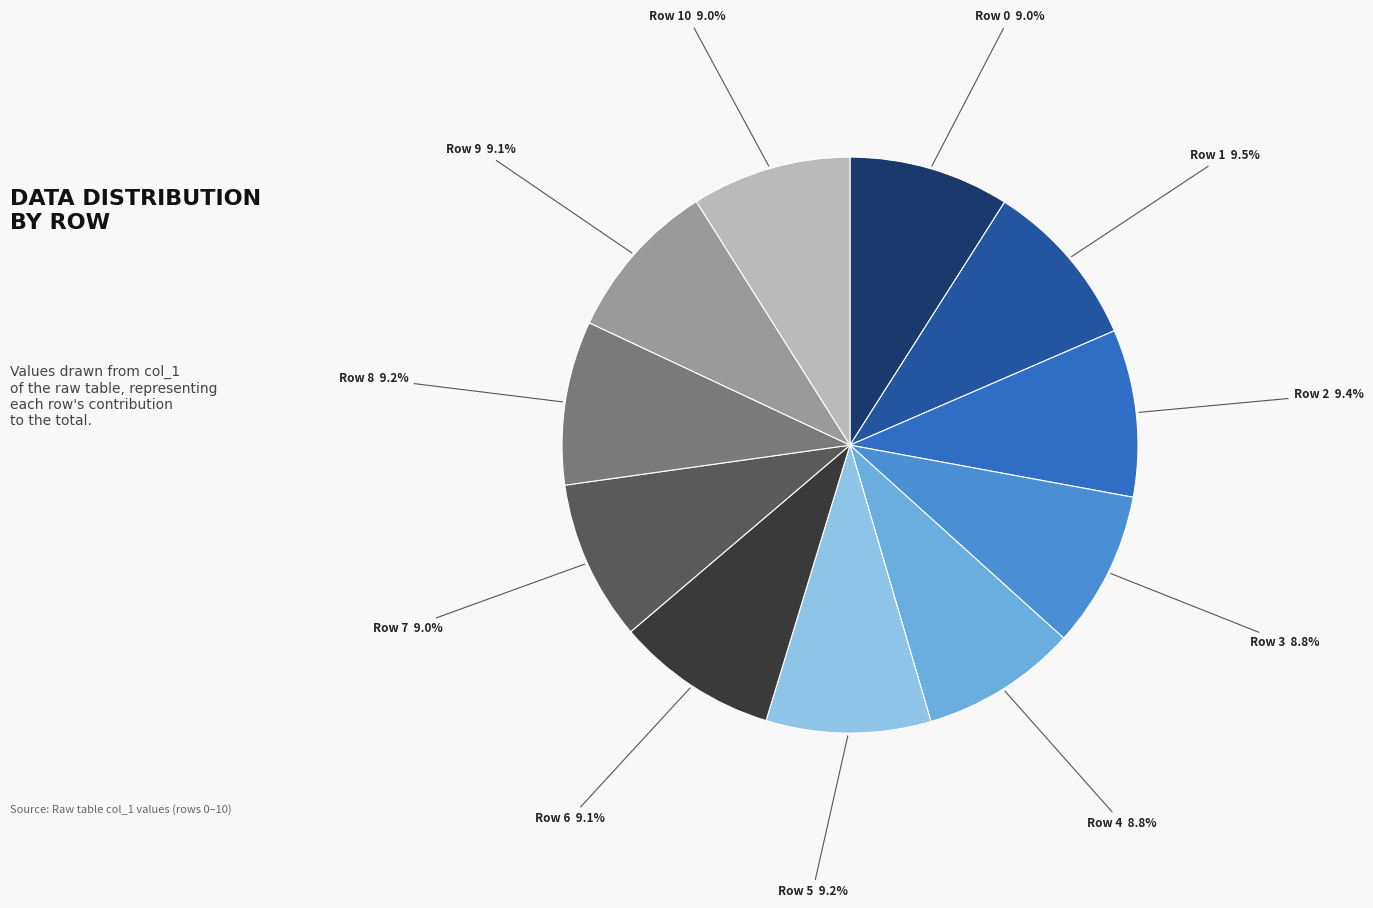

To the nearest percent, what portion does Row 0 represent?

9%